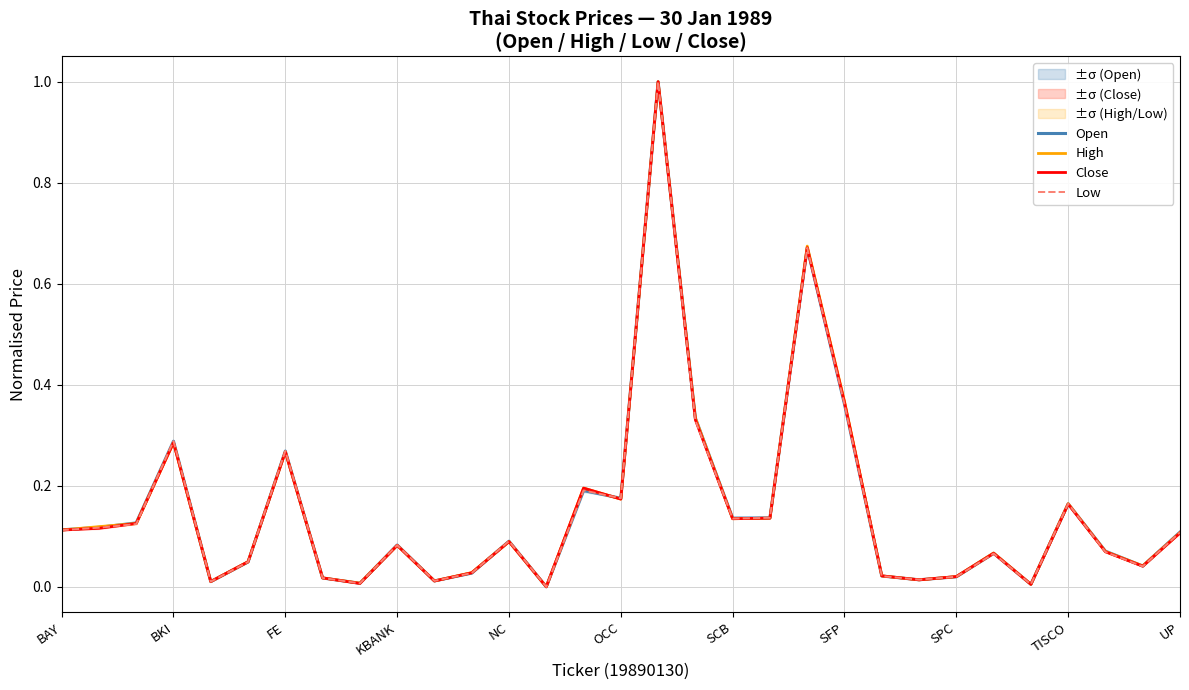

How many lines are shown in the chart?

4